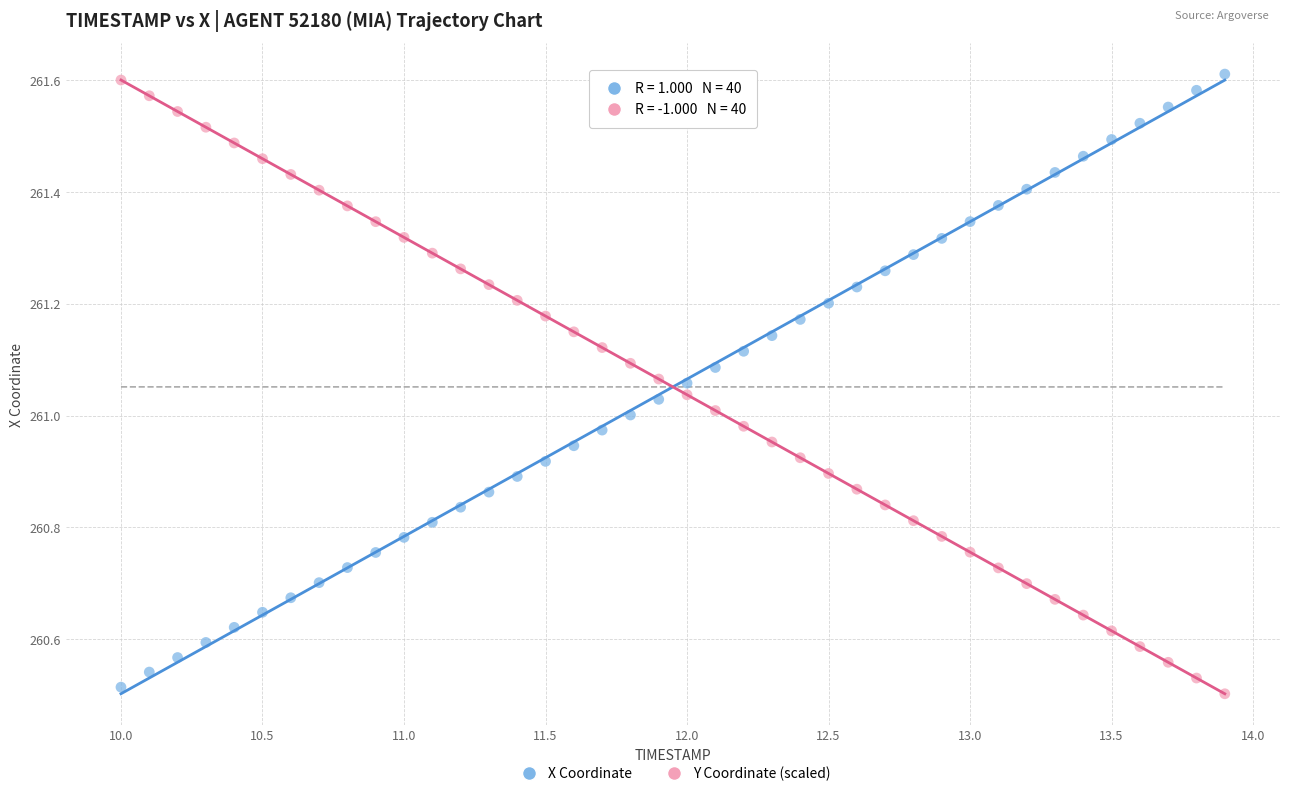

What is the X range (max minus min) for the scatter plot?

3.9